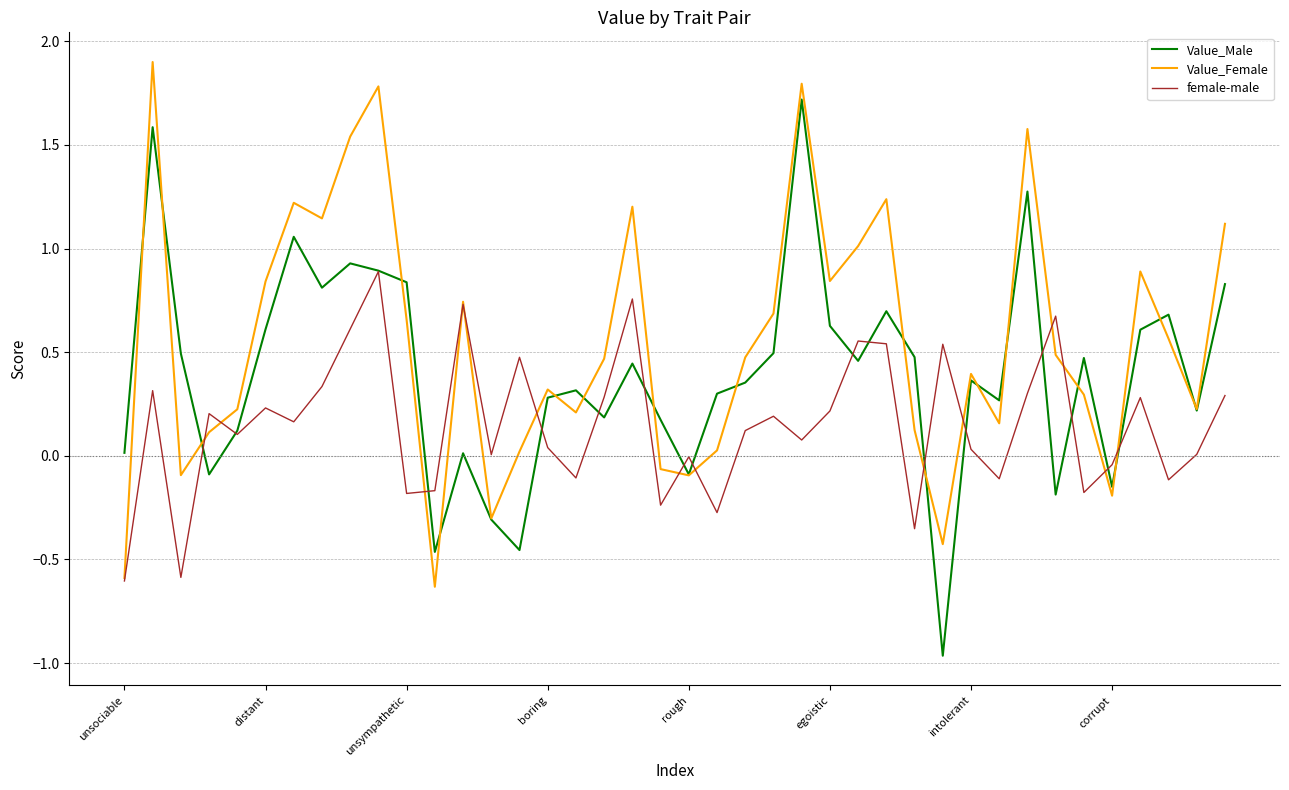

Which series ends up on top after the final intersection of Value_Female and Value_Male?

Value_Female